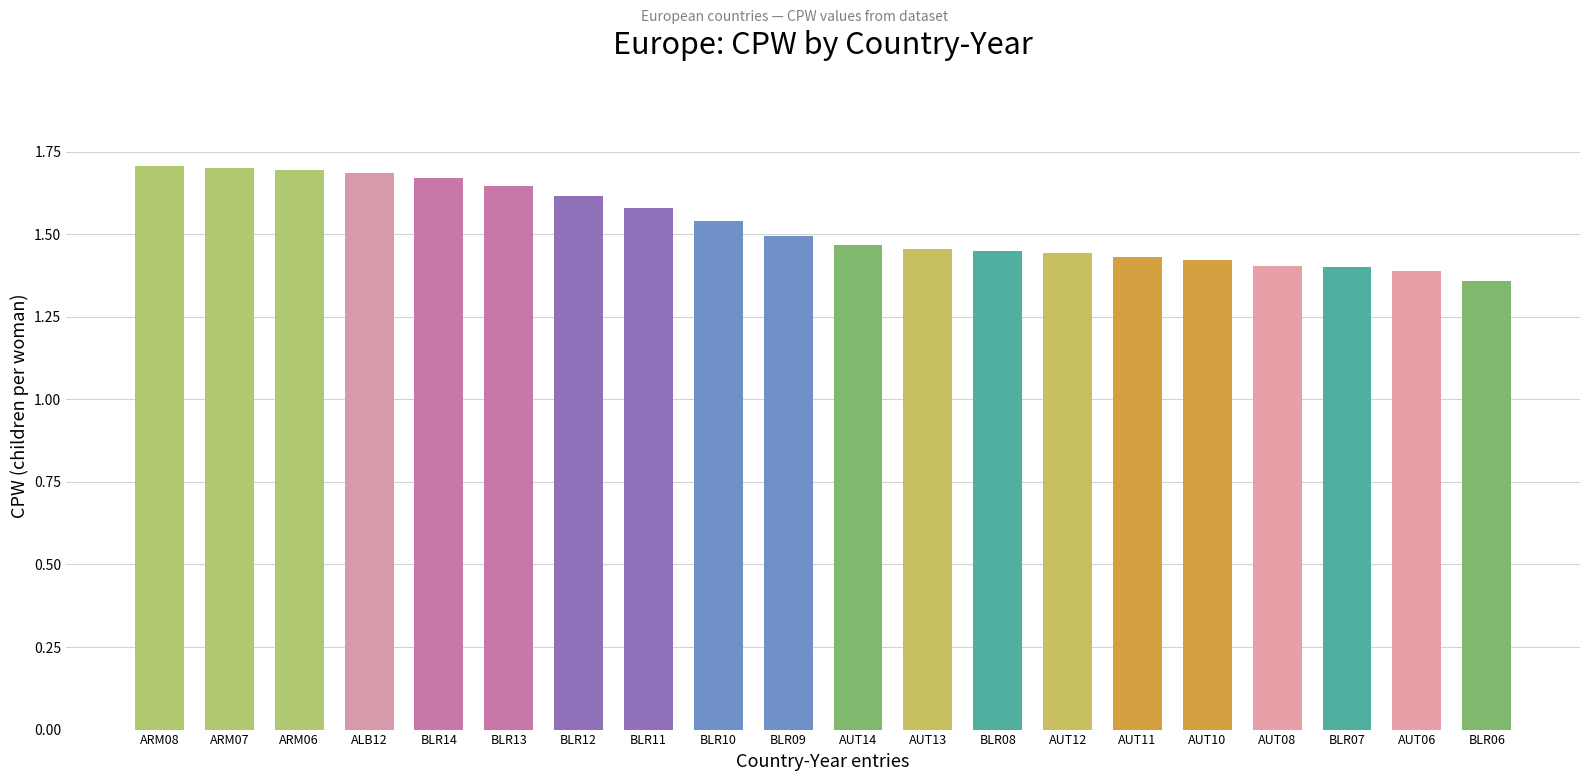

How many bars are there in total?

20